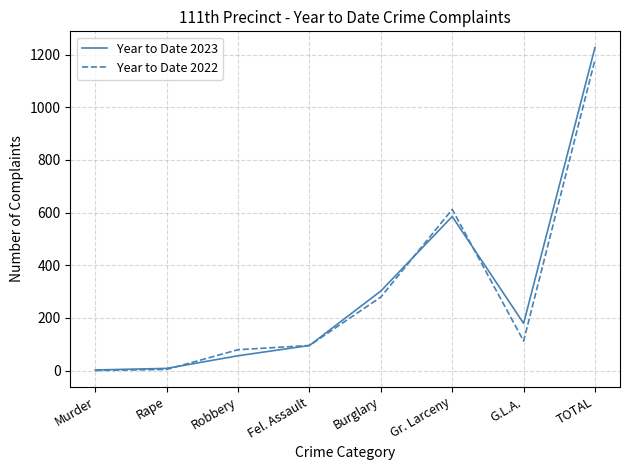

What value does the Year to Date 2022 series have at Gr. Larceny?

612